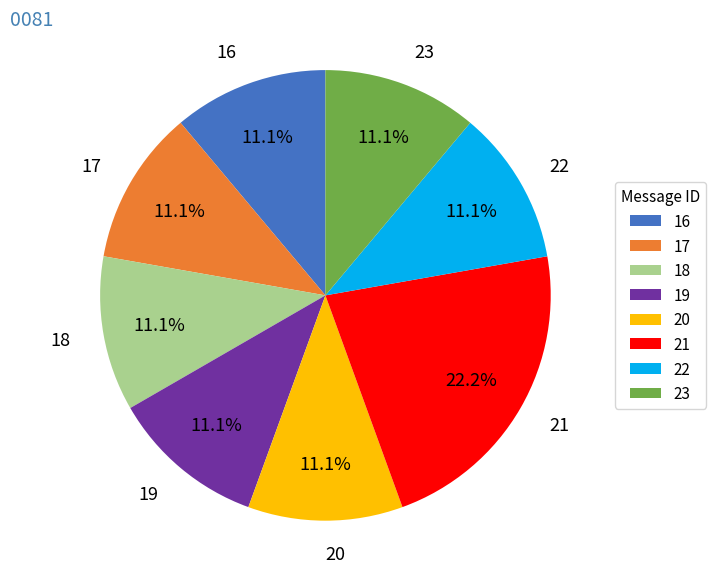

Is there any slice that represents more than half of the pie?

No